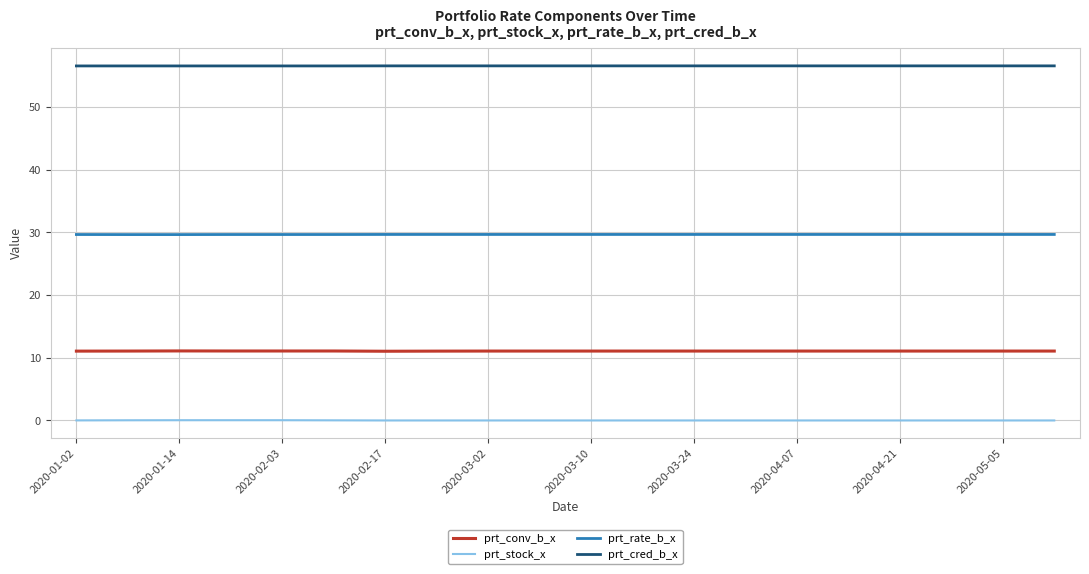

Does the chart have visible grid lines?

Yes